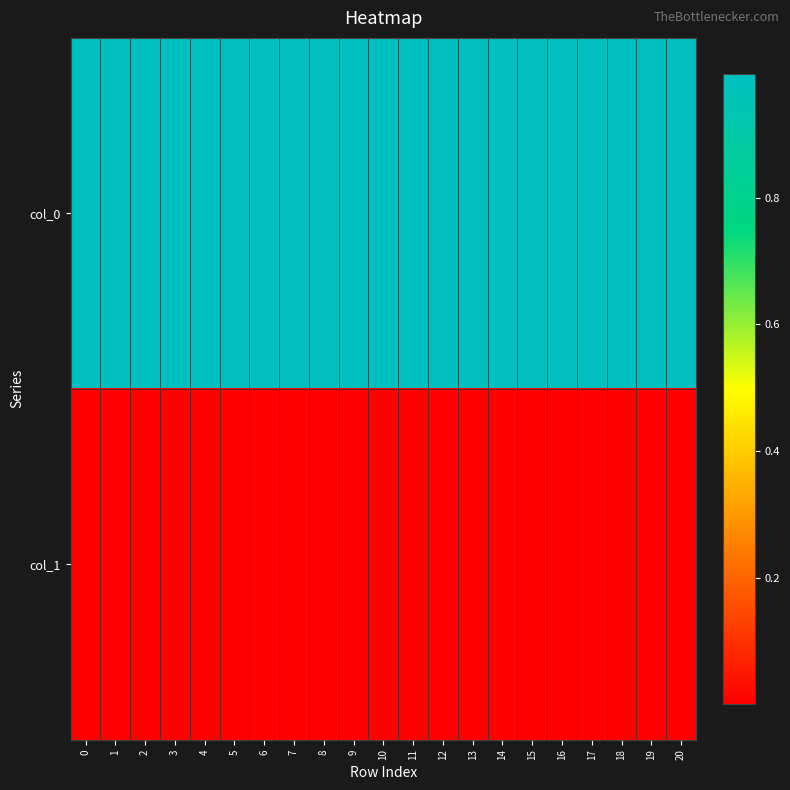

At 12, list the series in order from smallest to largest.

col_1, col_0